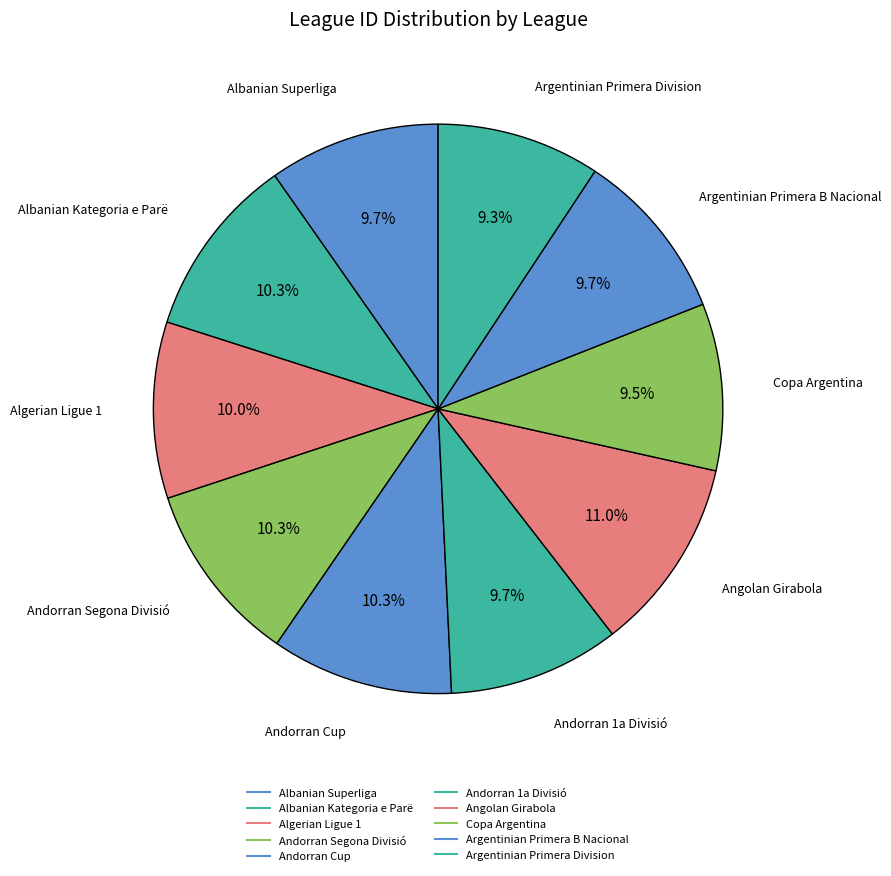

To the nearest percent, what portion does Albanian Superliga represent?

10%